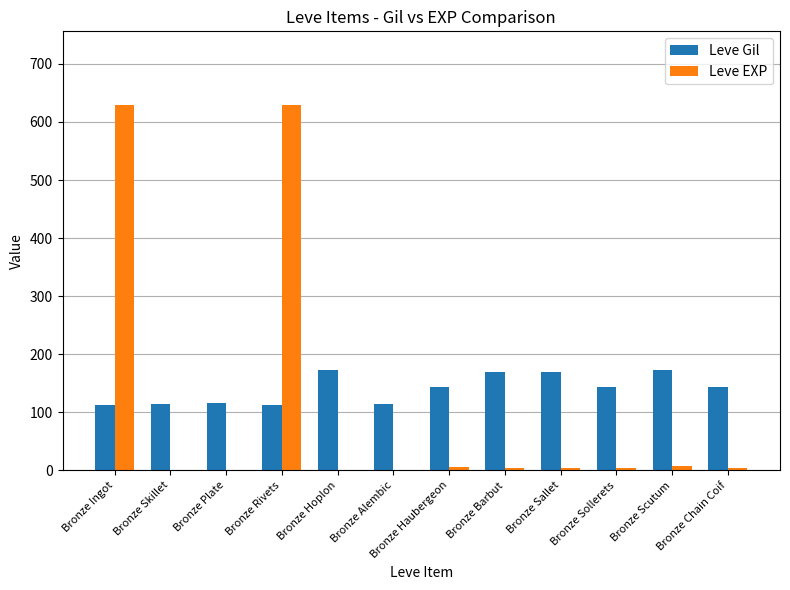

Is the value of Leve Gil at Bronze Hoplon greater than the value of Leve EXP at Bronze Hoplon?

Yes